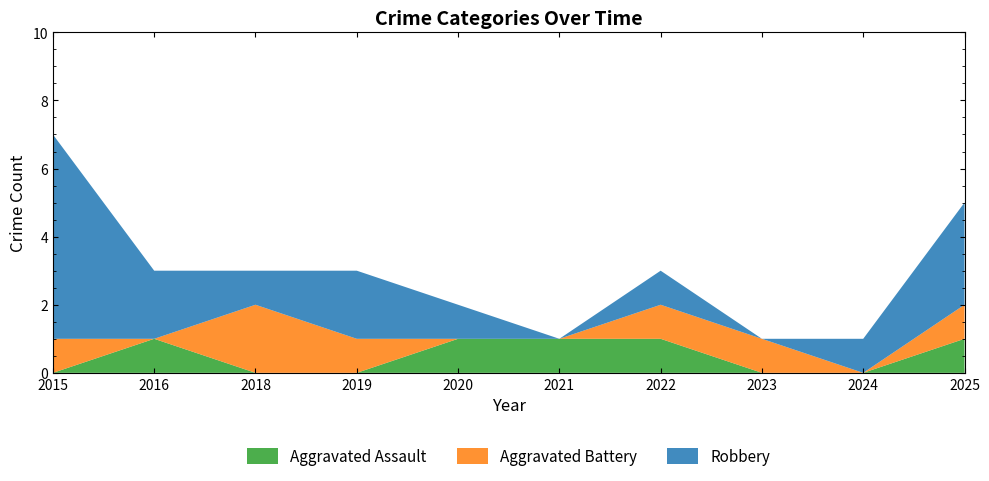

Reading right to left, what are all the values shown in this chart?

Aggravated Assault: 2025=1	2024=0	2023=0	2022=1	2021=1	2020=1	2019=0	2018=0	2016=1	2015=0
Aggravated Battery: 2025=1	2024=0	2023=1	2022=1	2021=0	2020=0	2019=1	2018=2	2016=0	2015=1
Robbery: 2025=3	2024=1	2023=0	2022=1	2021=0	2020=1	2019=2	2018=1	2016=2	2015=6